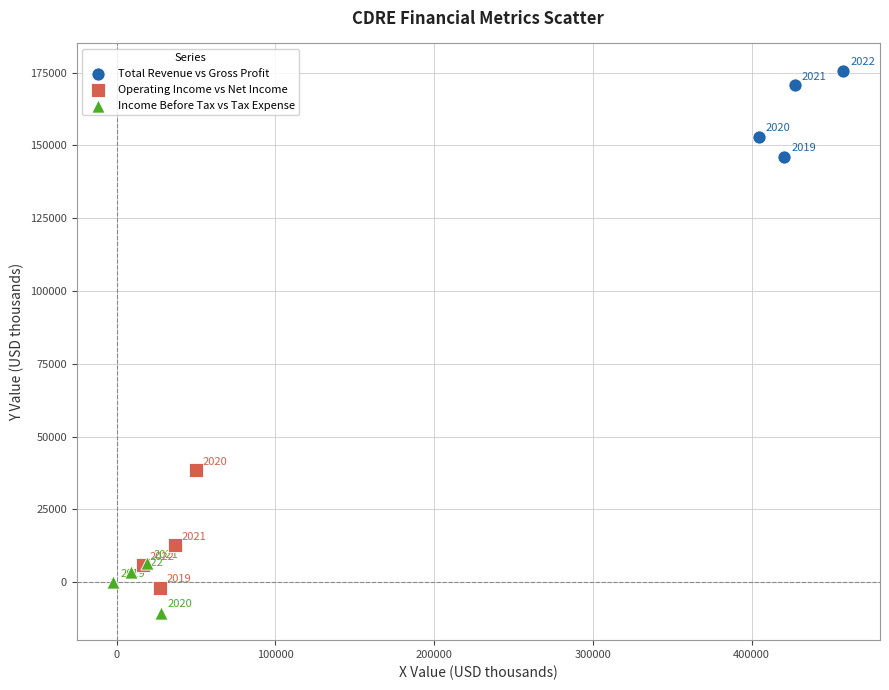

Which series contains the lowest Y value?

Income Before Tax vs Tax Expense